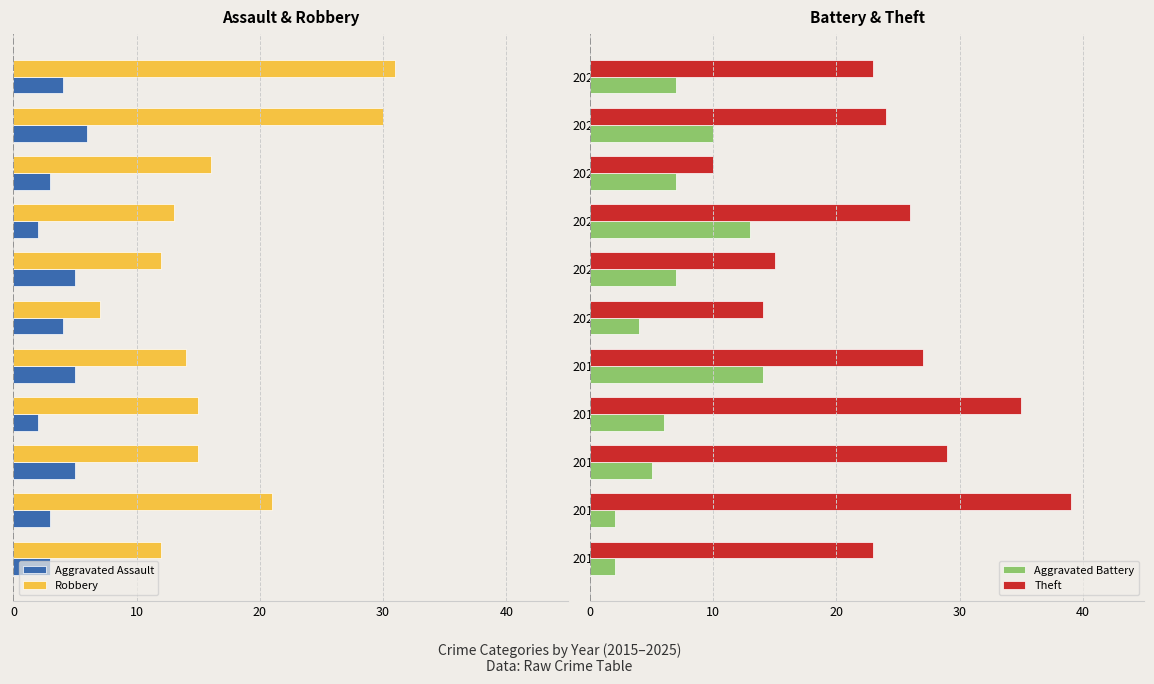

What is the difference between the maximum and minimum values in the Theft series?

29